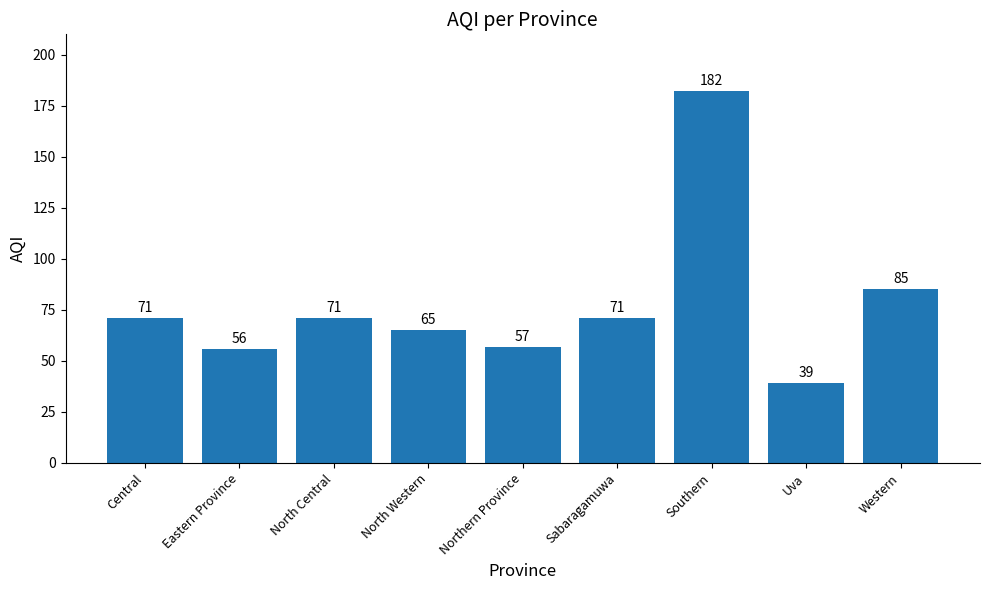

Is it true that the value at North Central is 71?

True